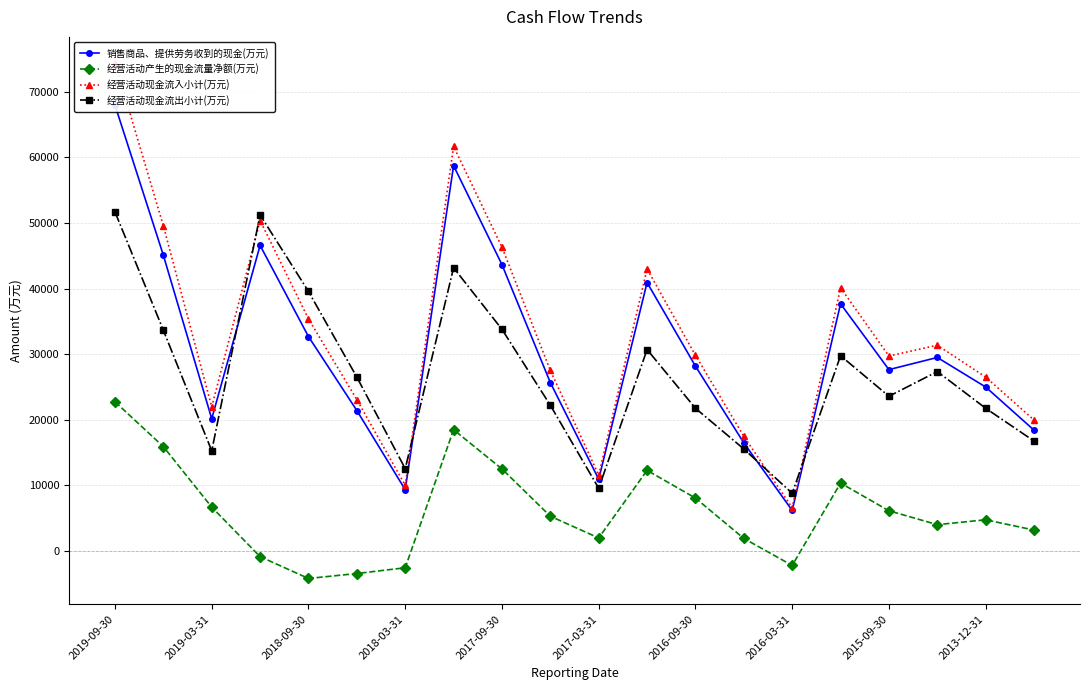

True or false: 销售商品、提供劳务收到的现金(万元) and 经营活动现金流入小计(万元) cross at least once.

False